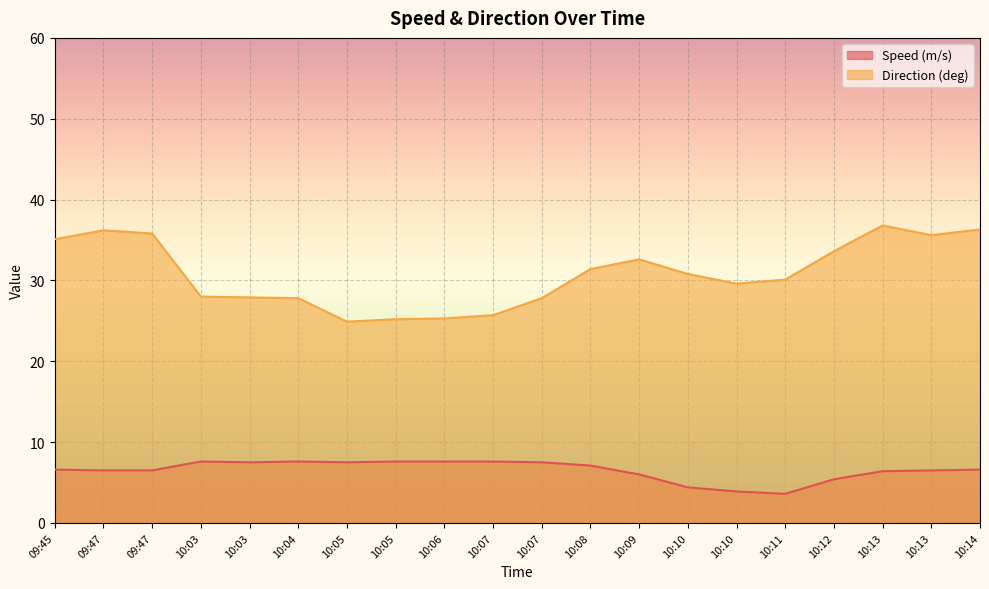

What is the sum of all Speed (m/s) values?

130.0